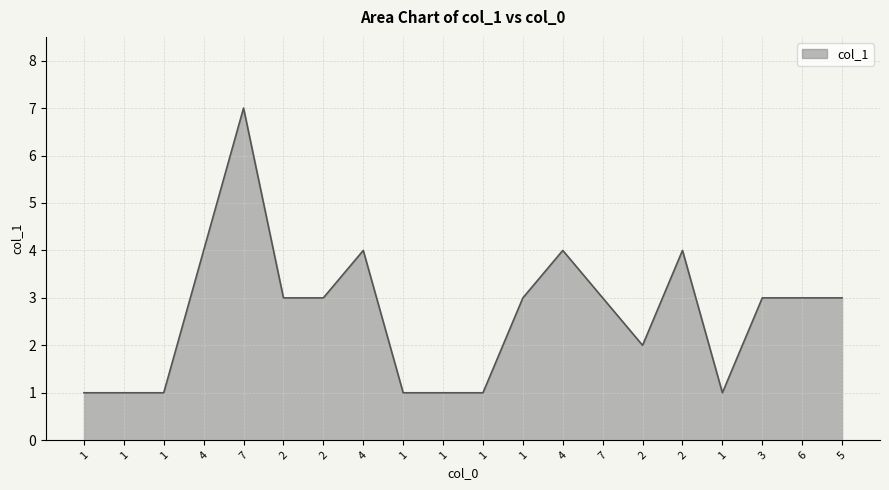

What is the change in value from 1 to 4?

+3